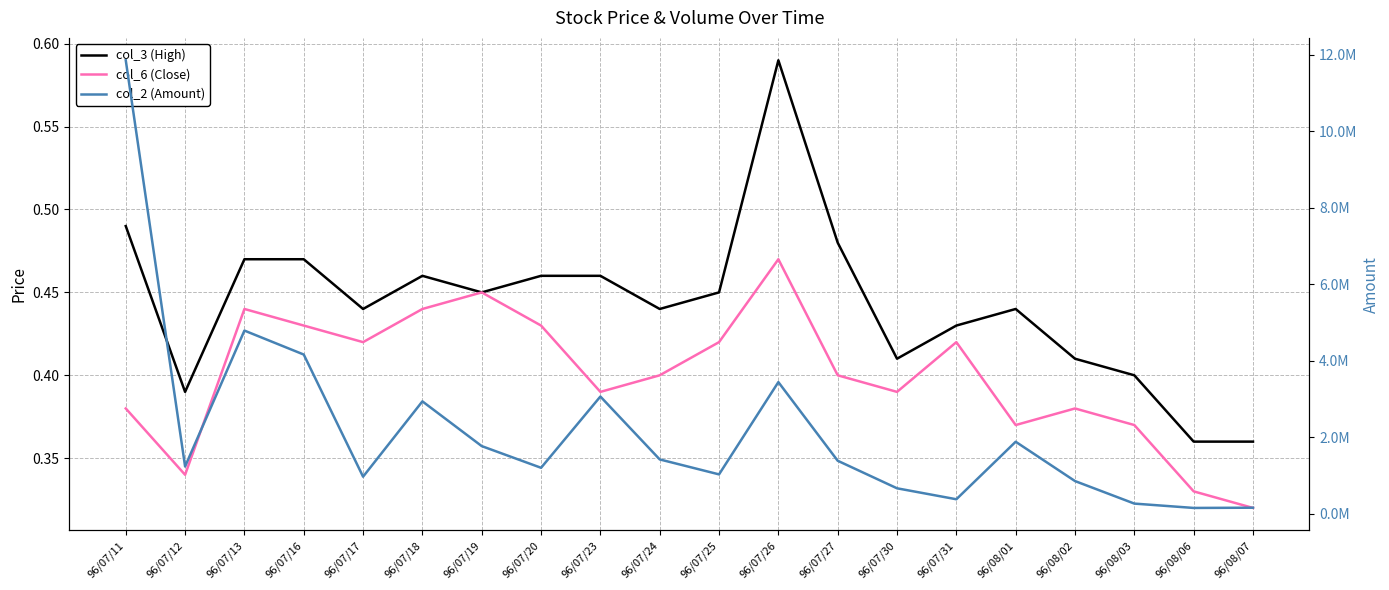

Reading right to left, transcribe all the data shown in this chart.

col_3 (High): 0.4	0.4	0.4	0.4	0.4	0.4	0.4	0.5	0.6	0.5	0.4	0.5	0.5	0.5	0.5	0.4	0.5	0.5	0.4	0.5
col_6 (Close): 0.3	0.3	0.4	0.4	0.4	0.4	0.4	0.4	0.5	0.4	0.4	0.4	0.4	0.5	0.4	0.4	0.4	0.4	0.3	0.4
col_2 (Amount): 160500.0	154270.0	267980.0	856840.0	1884550.0	381330.0	667830.0	1388060.0	3443640.0	1031480.0	1422660.0	3066650.0	1203850.0	1770820.0	2940180.0	971360.0	4163970.0	4790540.0	1237980.0	11856330.0